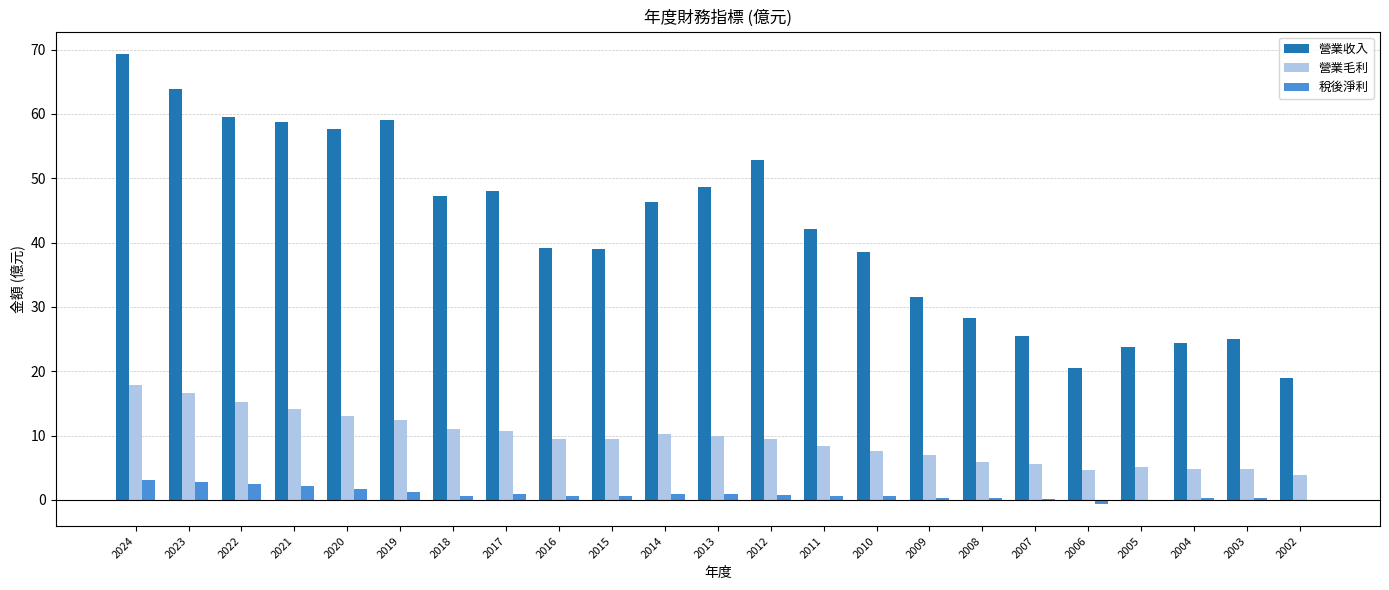

What is the greatest value displayed?

69.3